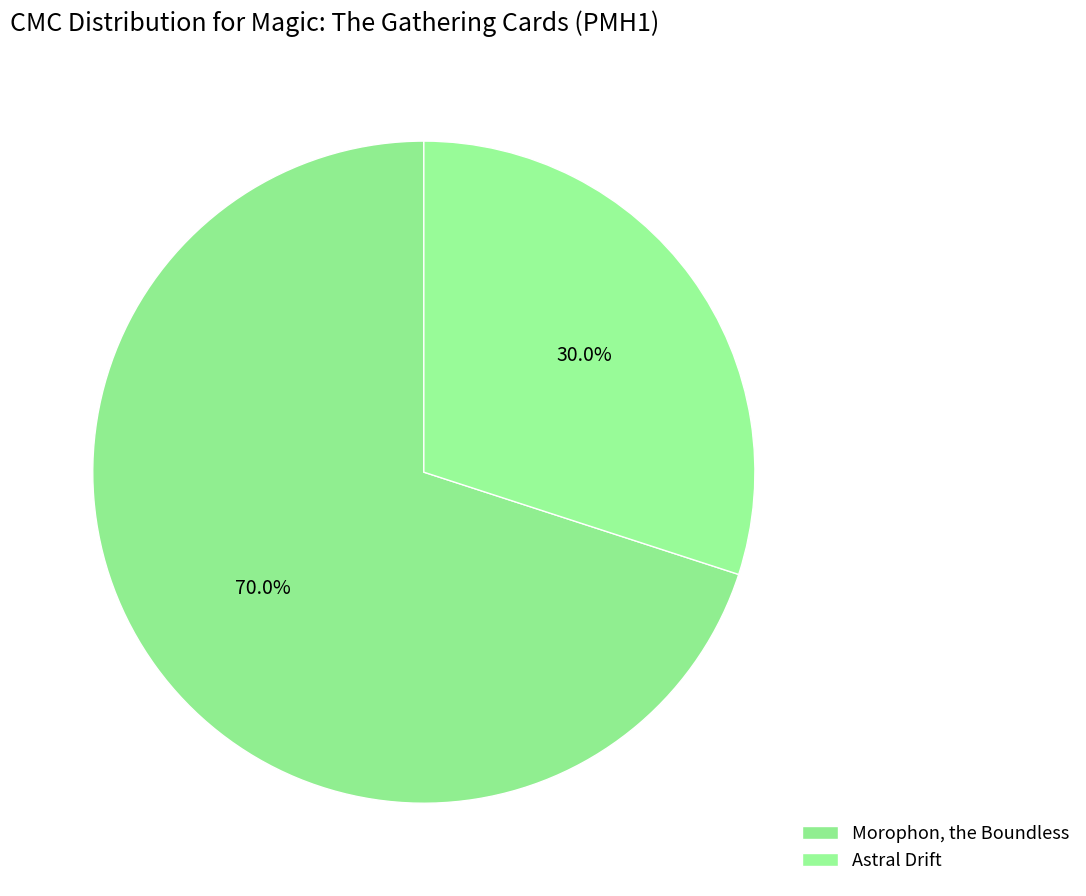

Is it true that Morophon, the Boundless is 70% of the pie?

True